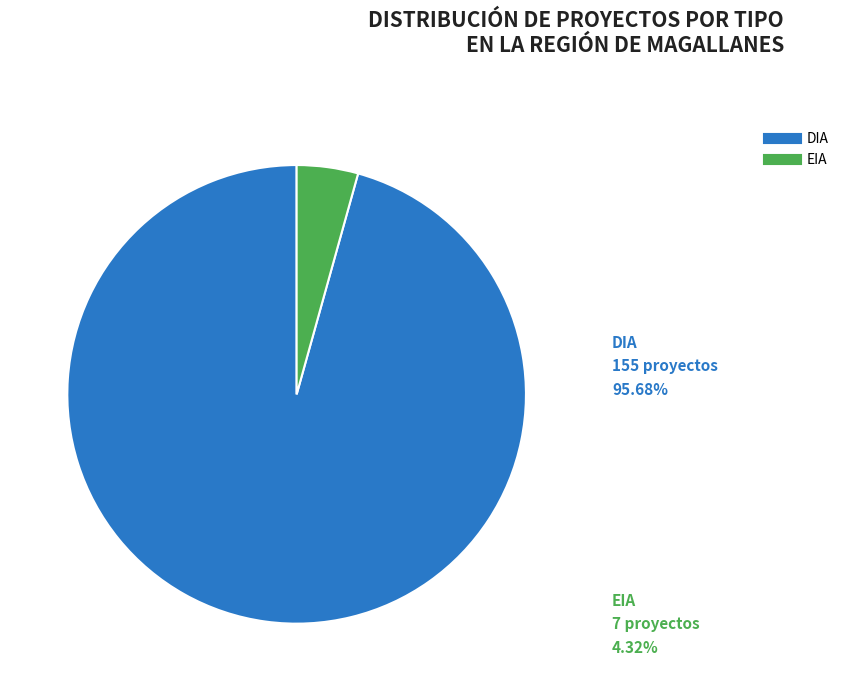

Approximately how many times larger is the value at DIA compared to EIA?

22.1